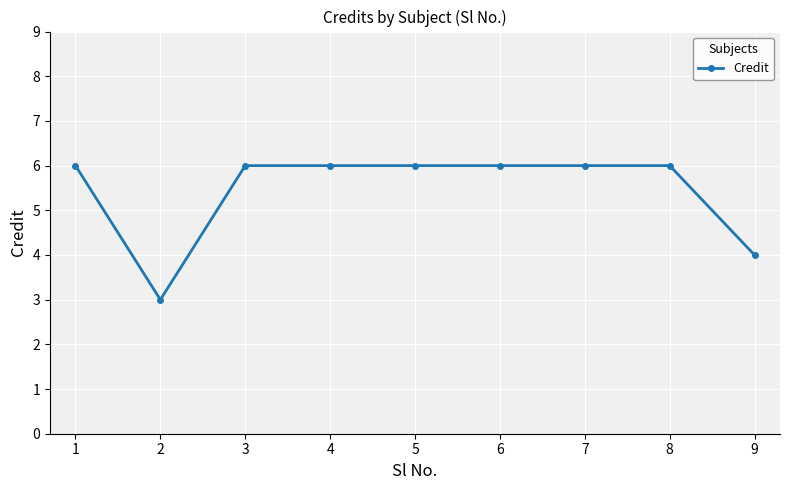

Is this an area chart (filled region under the line)?

No